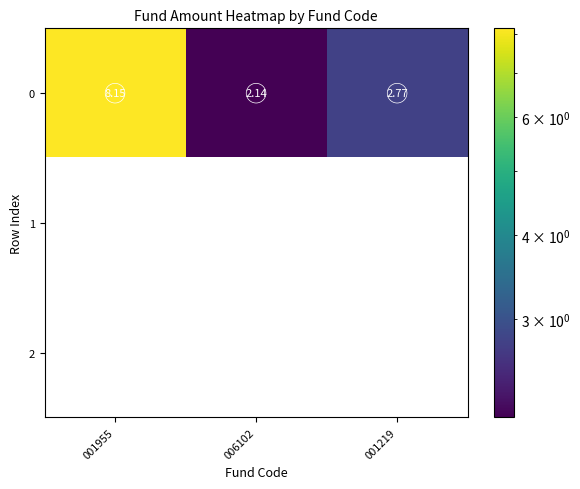

What is the maximum value for 0?

8.2